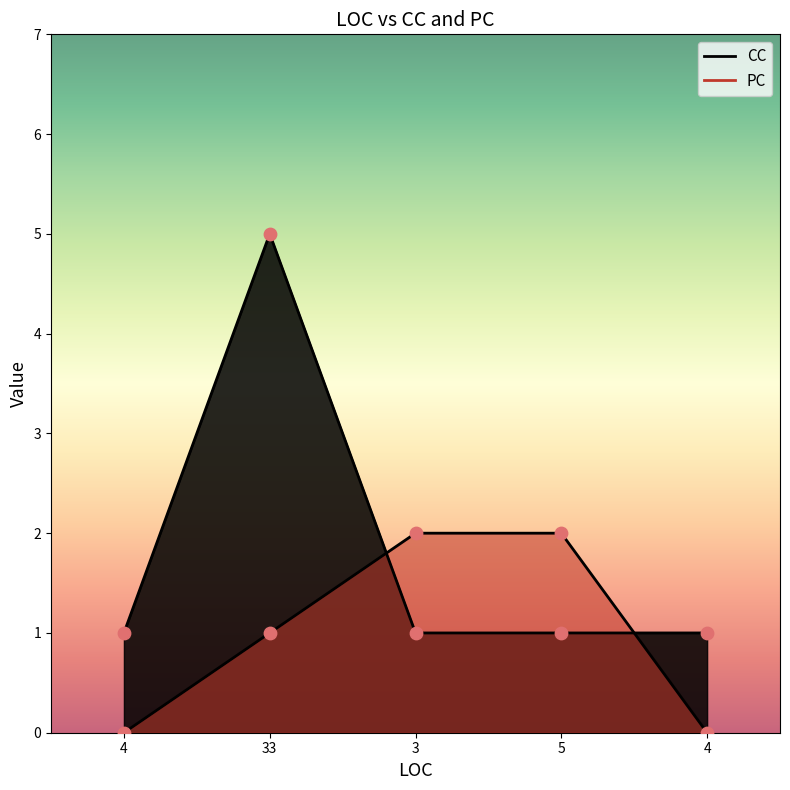

Which series has the largest total across all categories?

CC